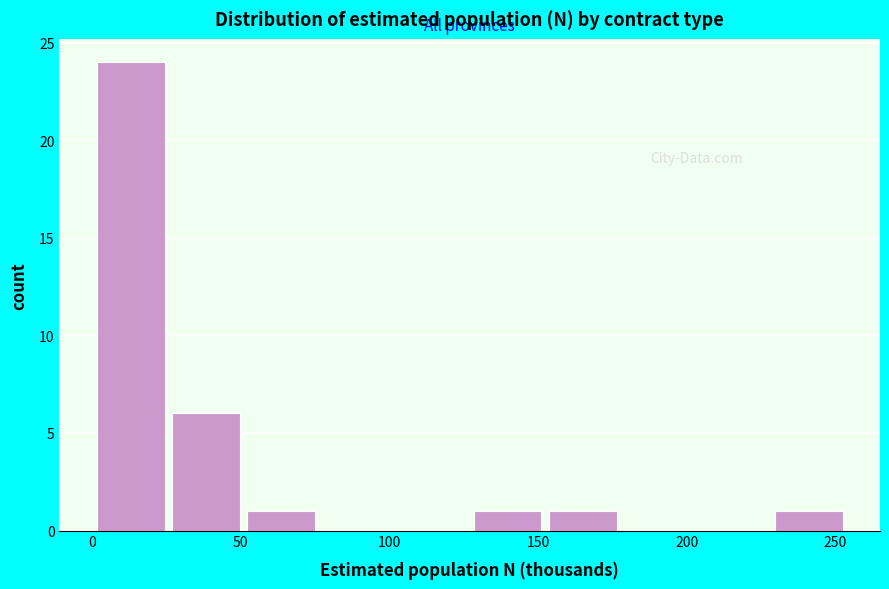

Over which range of the x-axis is the bar tallest?

0 to 25